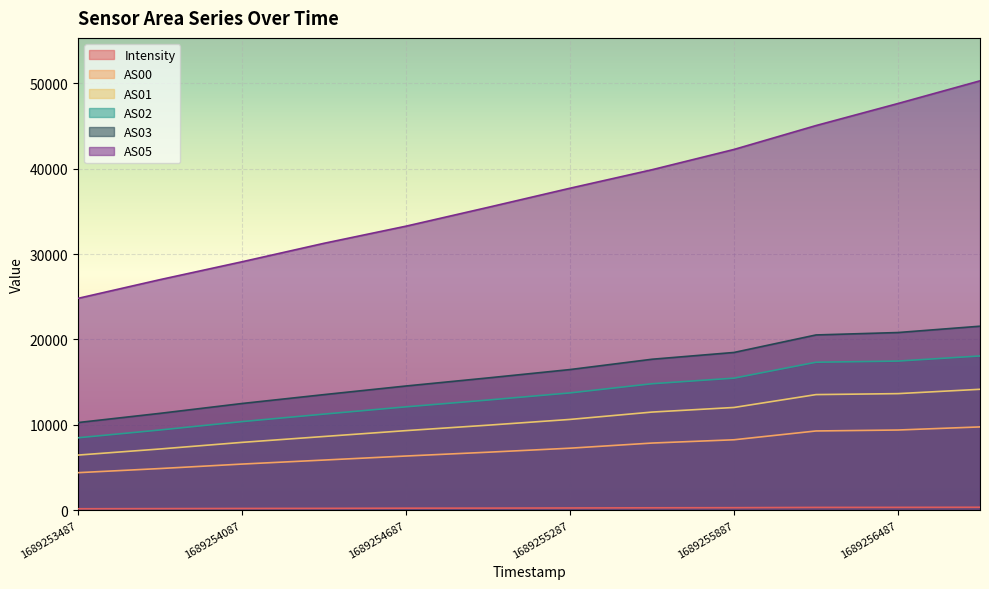

What is the sum of the AS00 values at 1689256187 and 1689254087?

14671.0